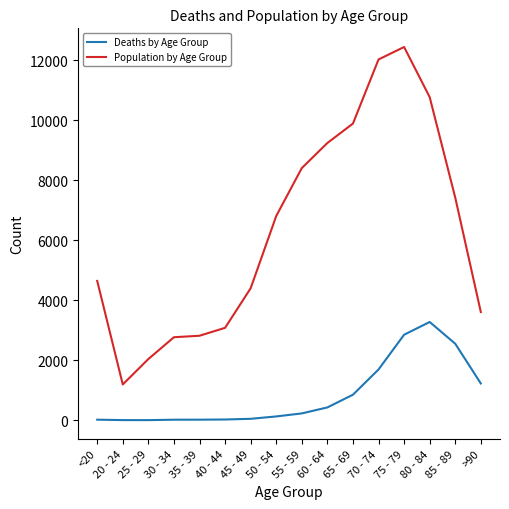

Rank the series by their average value, from lowest to highest.

Deaths by Age Group, Population by Age Group